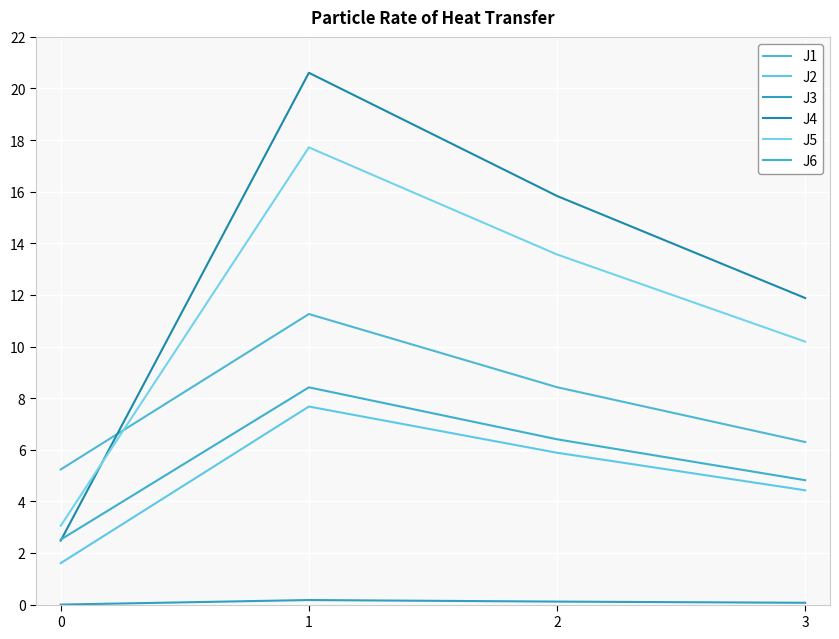

True or false: J1 and J4 cross at least once.

True